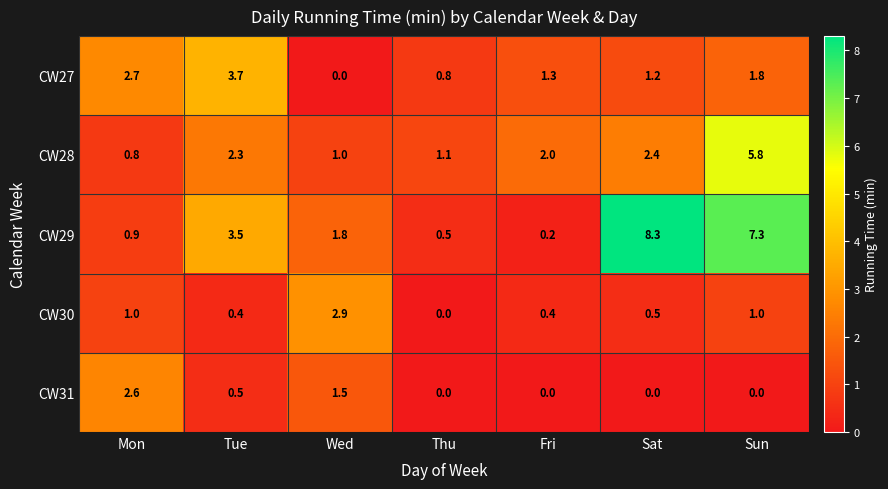

At which category does the chart reach its peak across all series?

Sat